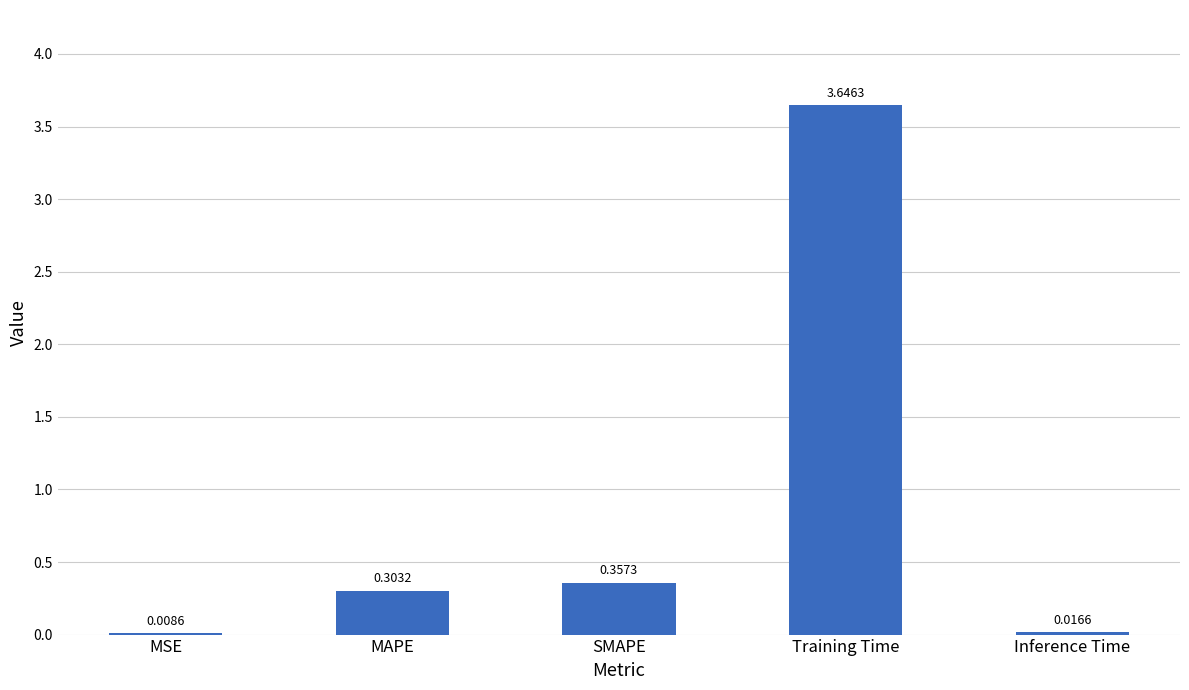

At which category does the chart reach its peak across all series?

Training Time